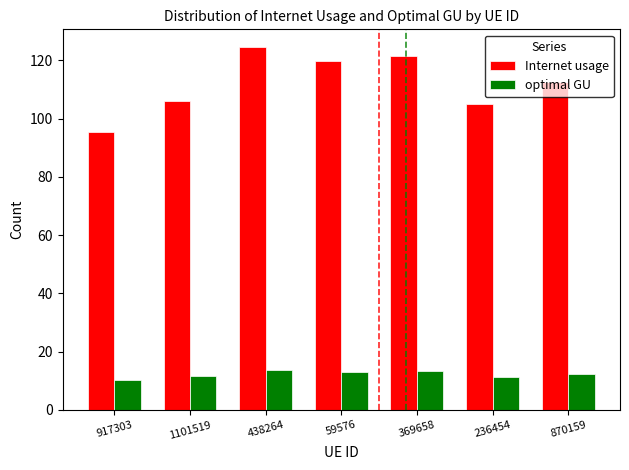

Is it true that Internet usage equals 82.3 at 369658?

False